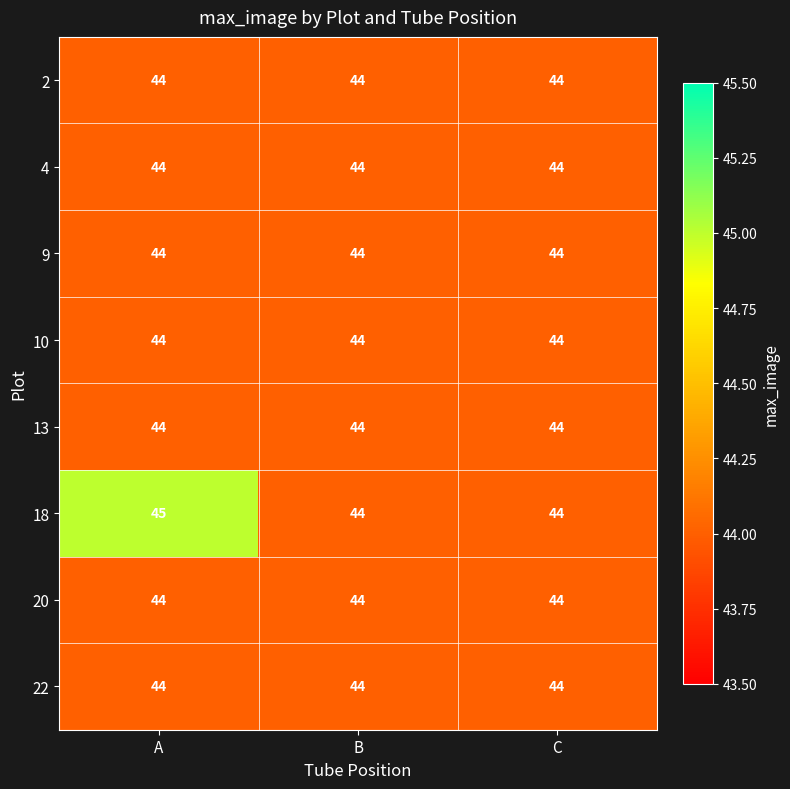

Reading left to right, transcribe all the data shown in this chart.

2: 44	44	44
4: 44	44	44
9: 44	44	44
10: 44	44	44
13: 44	44	44
18: 45	44	44
20: 44	44	44
22: 44	44	44